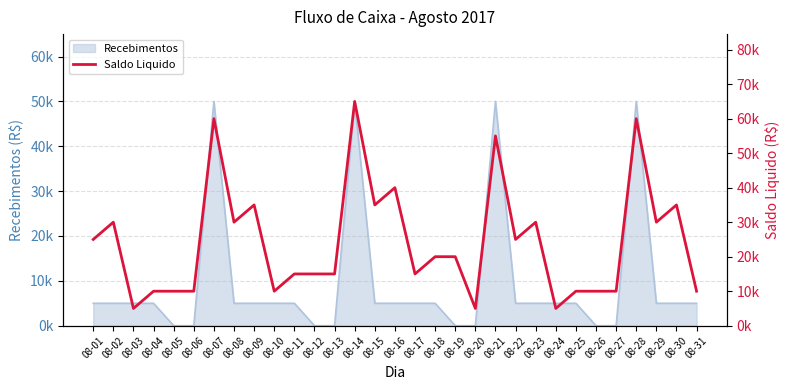

What is the value of the 15th point from the left?

35000